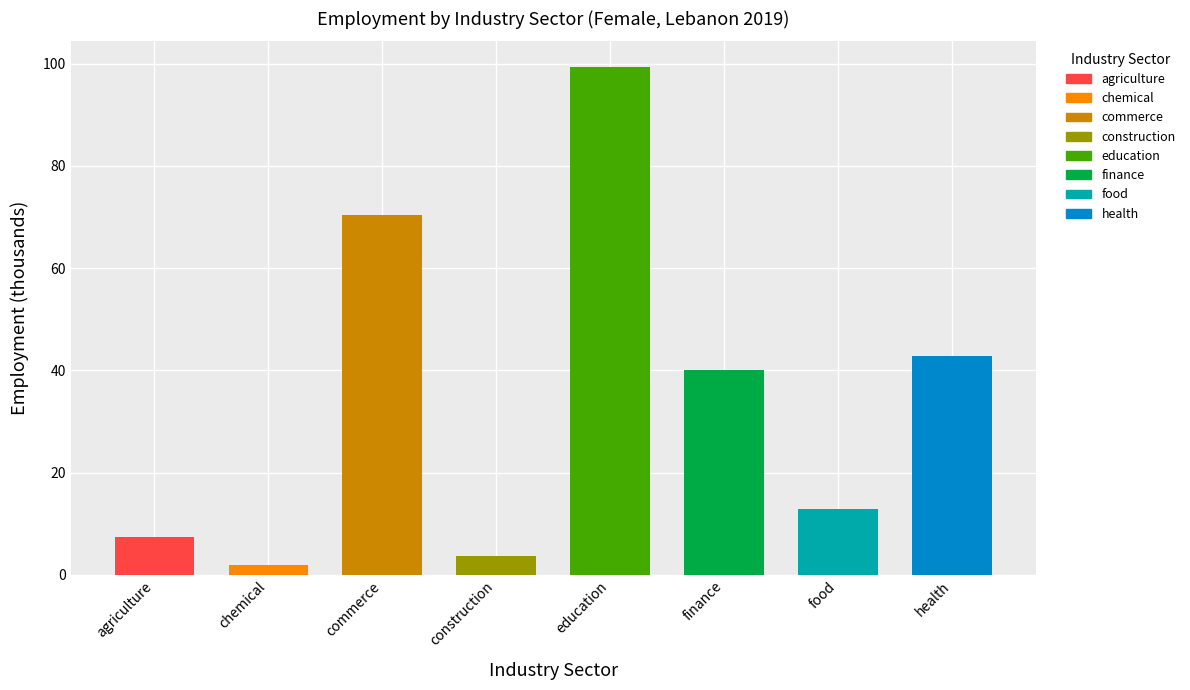

What is the label of the 2nd bar from the right?

food